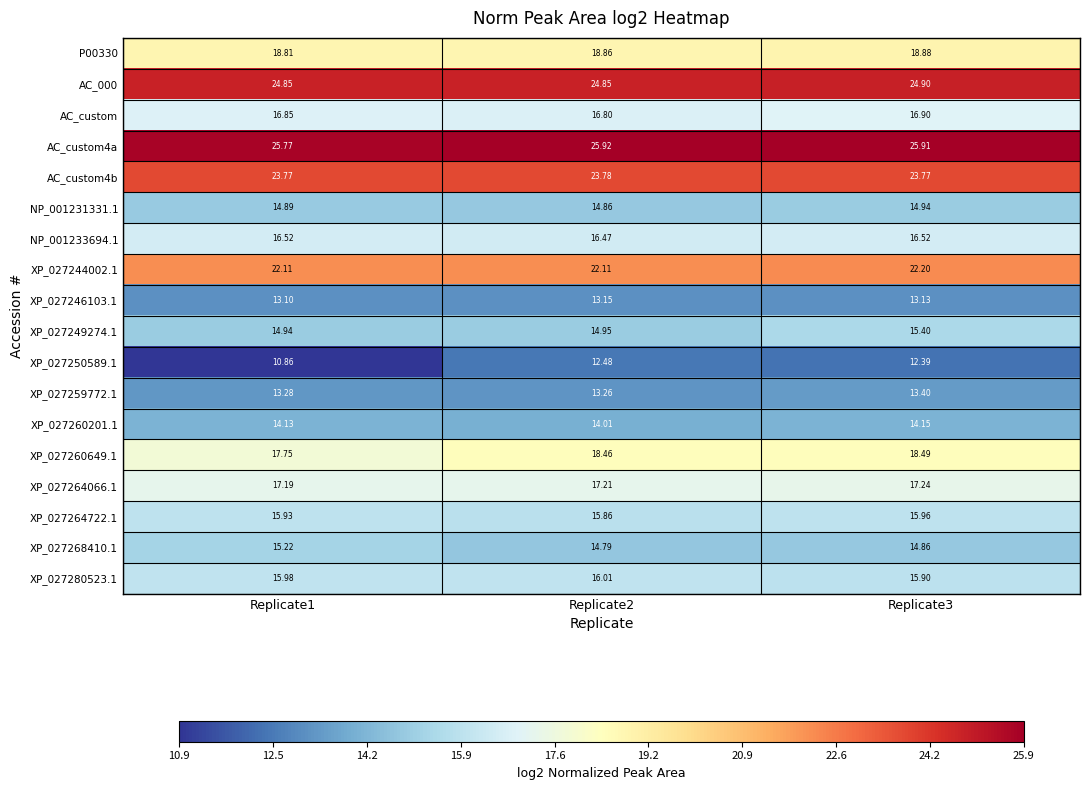

Is the value of XP_027250589.1 at Replicate1 greater than the value of AC_custom4b at Replicate3?

No